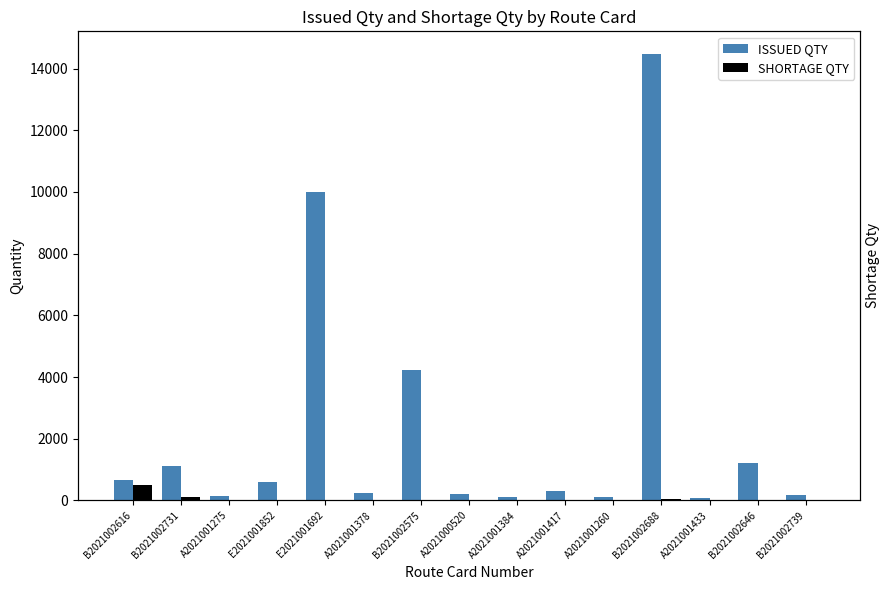

Rank the series at E2021001692 from lowest to highest value.

SHORTAGE QTY, ISSUED QTY